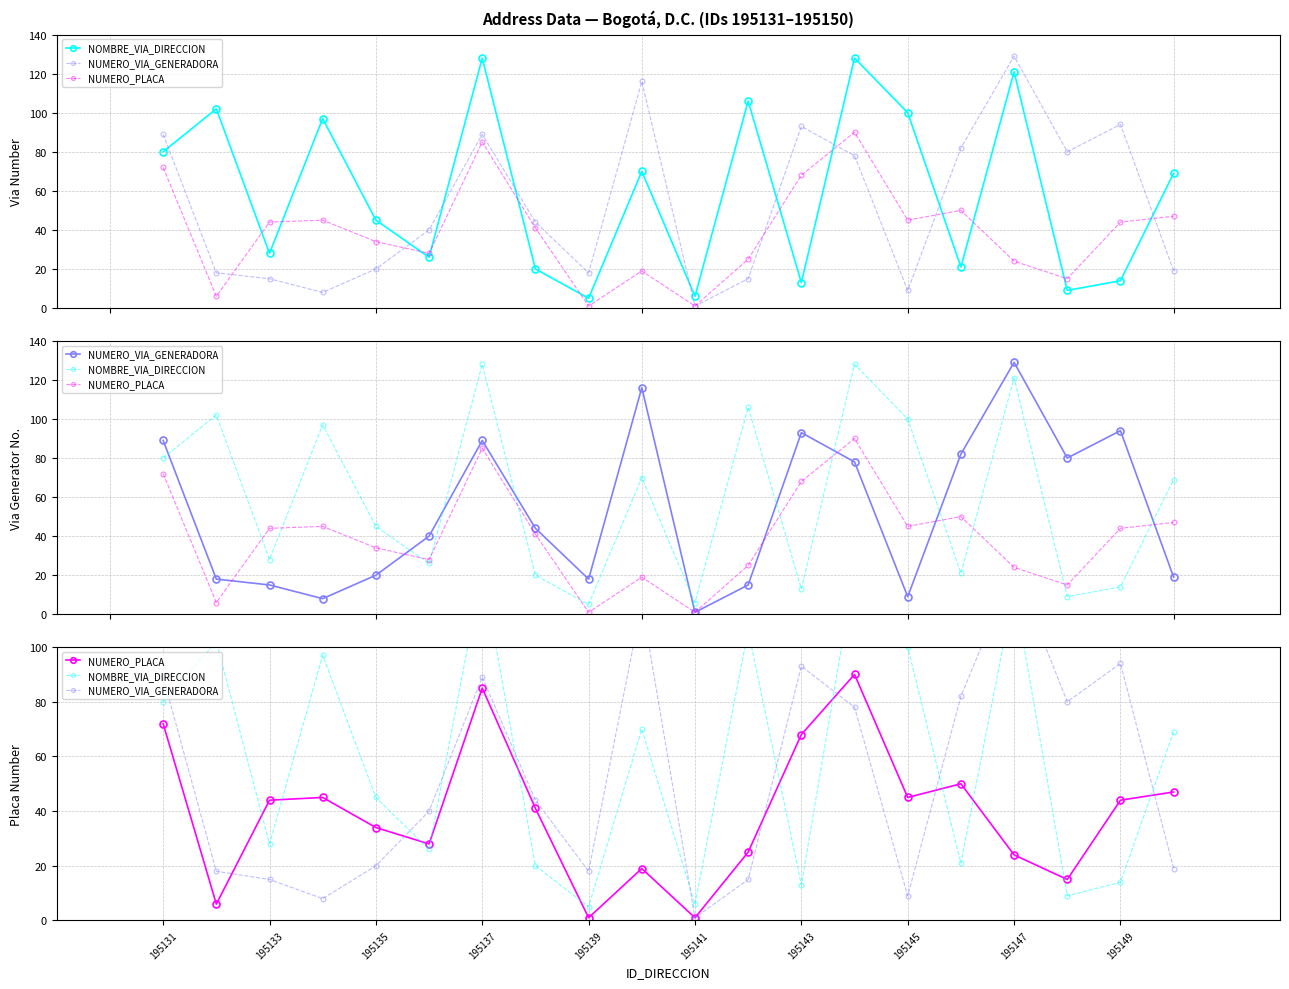

What is the difference between the highest and lowest values at 195131?

17